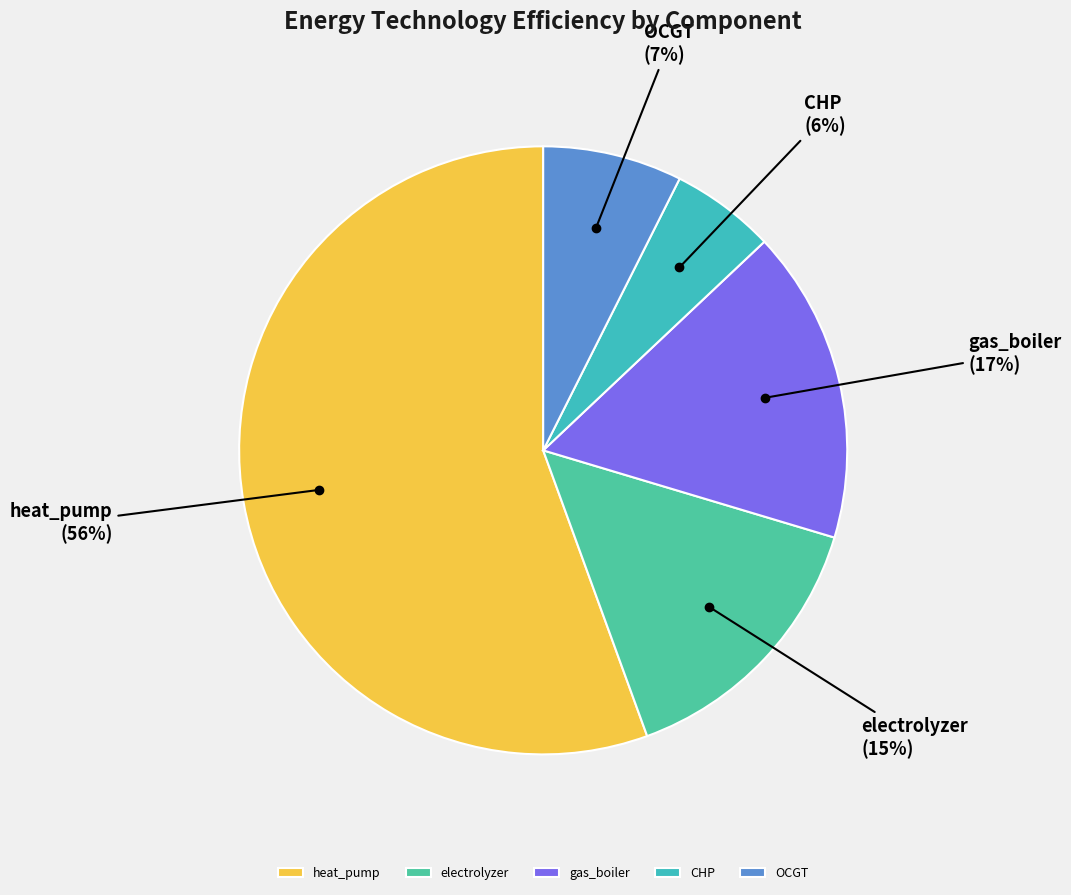

The CHP slice represents 6% of the pie. True or false?

True